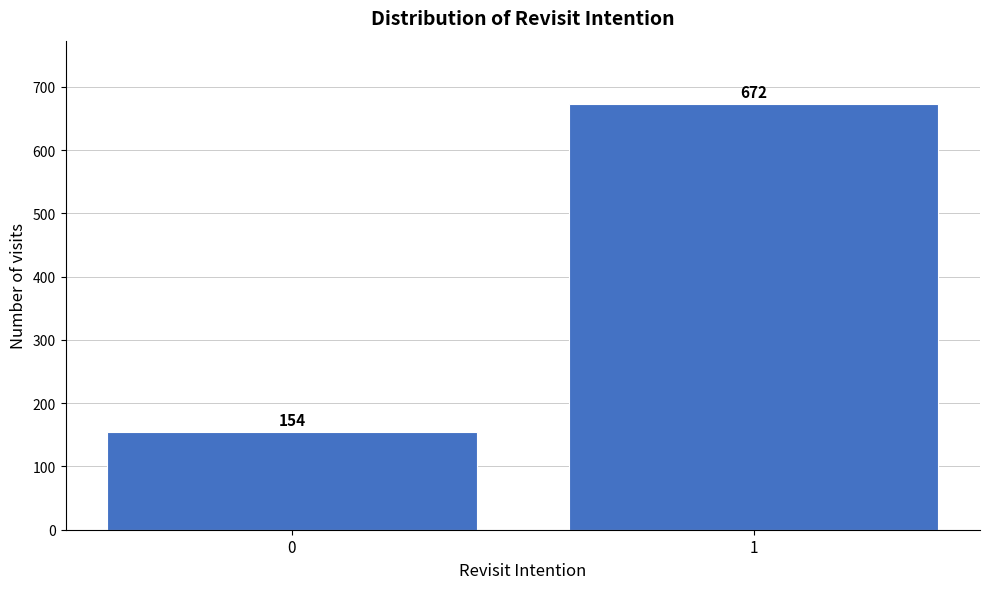

Reading left to right, transcribe all the data shown in this chart.

154	672